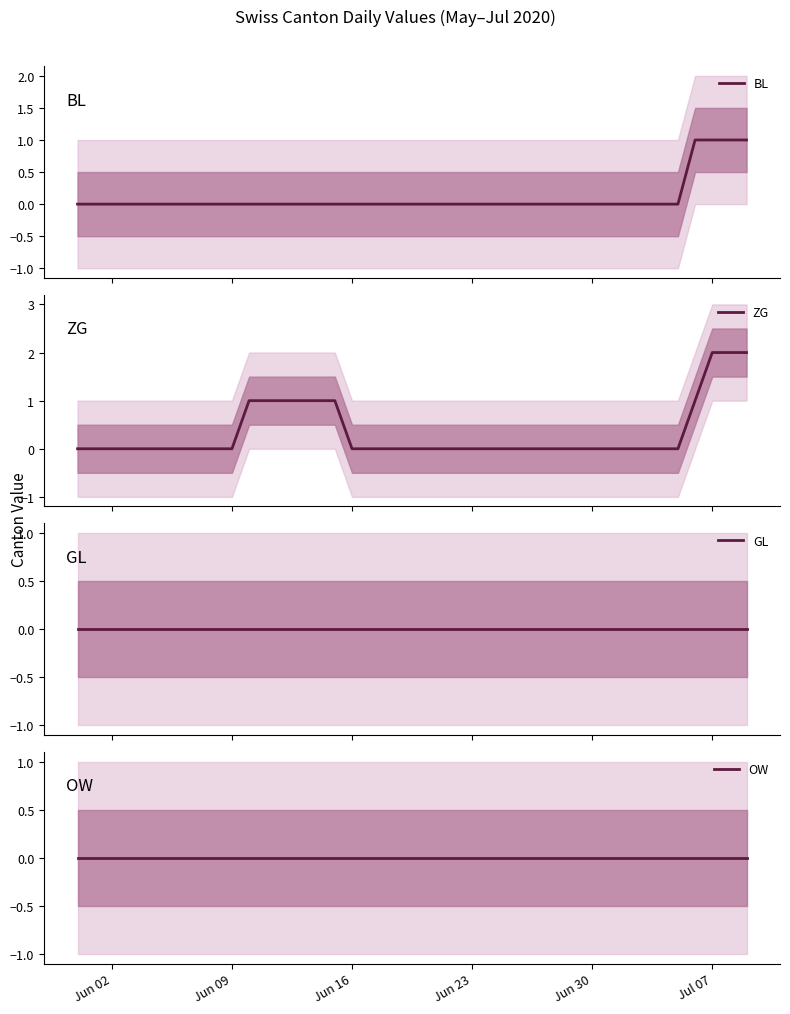

Reading left to right, what are all the values shown in this chart?

BL: 0	0	0	0	0	0	0	0	0	0	0	0	0	0	0	0	0	0	0	0	0	0	0	0	0	0	0	0	0	0	0	0	0	0	0	0	1	1	1	1
ZG: 0	0	0	0	0	0	0	0	0	0	1	1	1	1	1	1	0	0	0	0	0	0	0	0	0	0	0	0	0	0	0	0	0	0	0	0	1	2	2	2
GL: 0	0	0	0	0	0	0	0	0	0	0	0	0	0	0	0	0	0	0	0	0	0	0	0	0	0	0	0	0	0	0	0	0	0	0	0	0	0	0	0
OW: 0	0	0	0	0	0	0	0	0	0	0	0	0	0	0	0	0	0	0	0	0	0	0	0	0	0	0	0	0	0	0	0	0	0	0	0	0	0	0	0